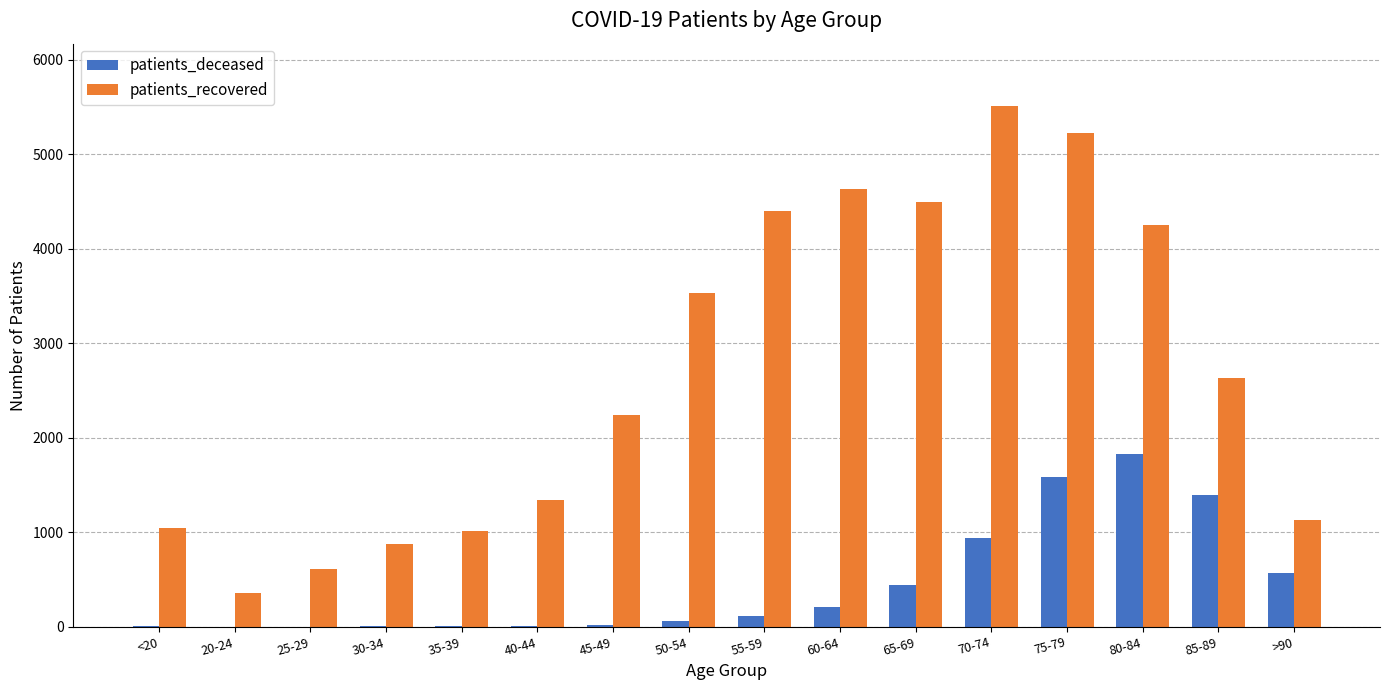

Are the bars grouped side by side (vs. stacked)?

Yes